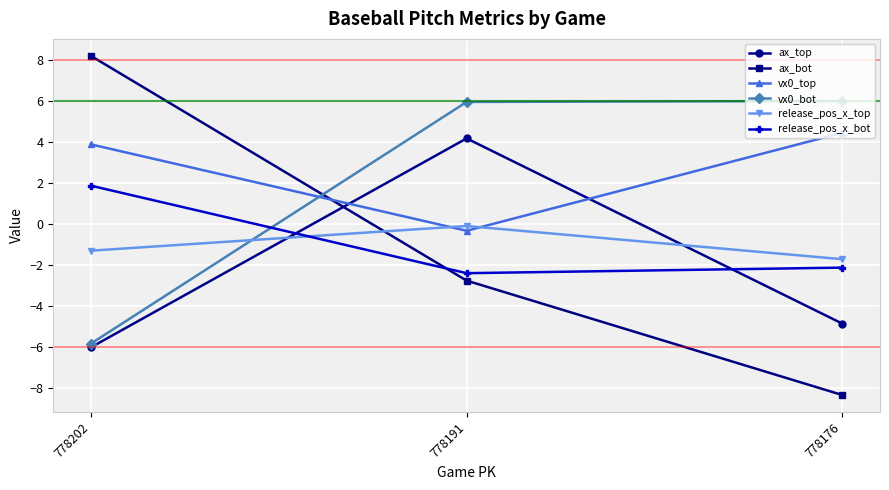

Count the number of data series in this chart.

6